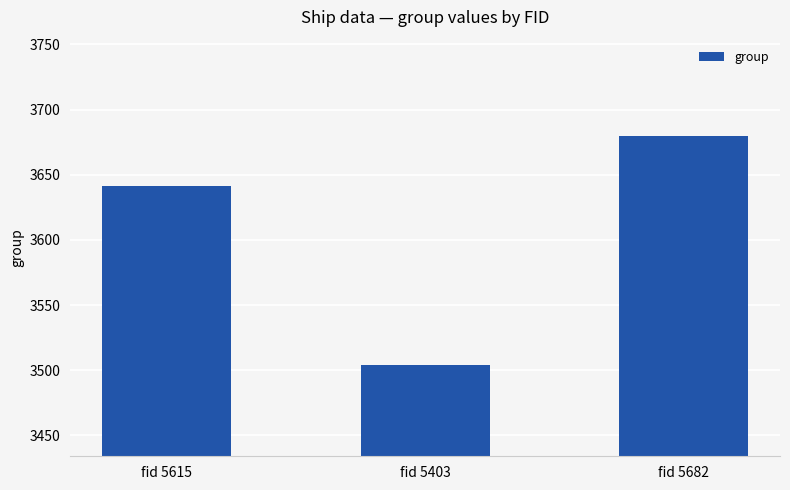

What is the ratio of the value at fid 5403 to the value at fid 5615?

1.0